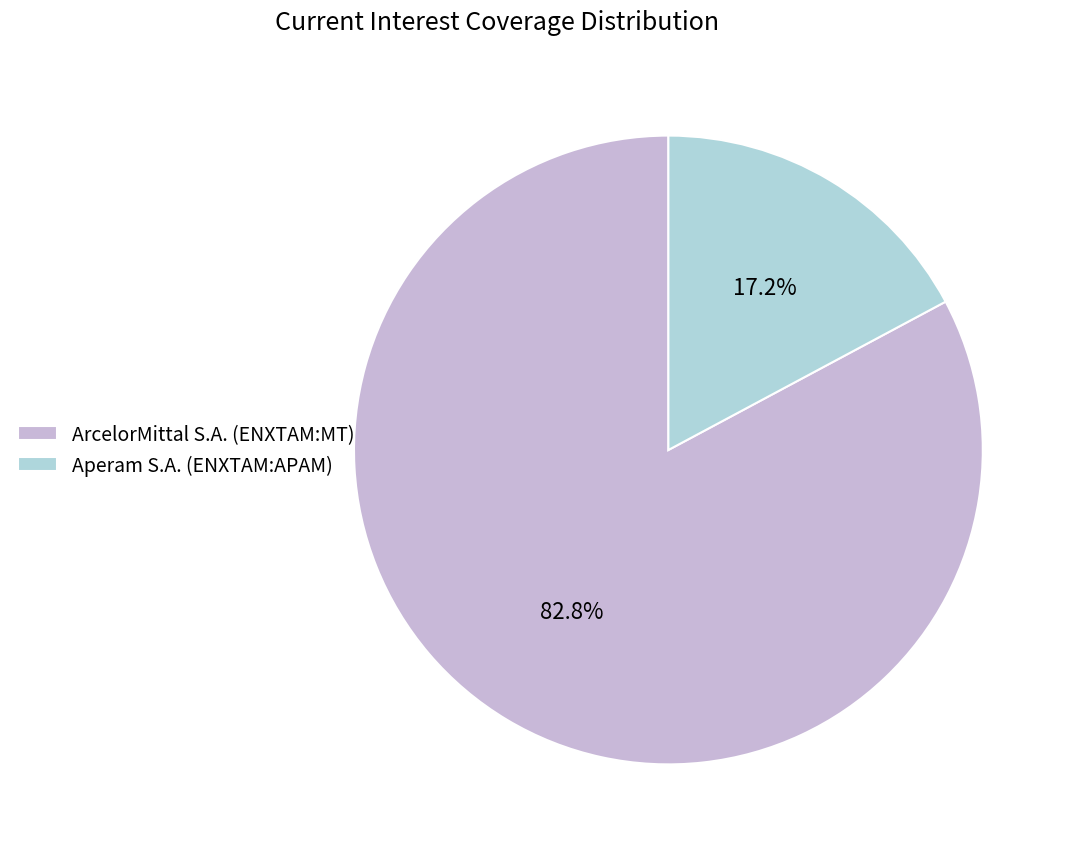

Which category accounts for the majority?

ArcelorMittal S.A. (ENXTAM:MT)